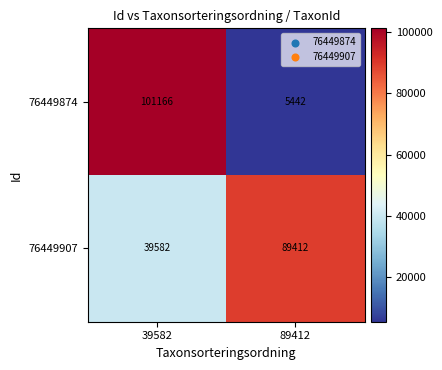

What is the spread (max minus min) of values at 39582?

61584